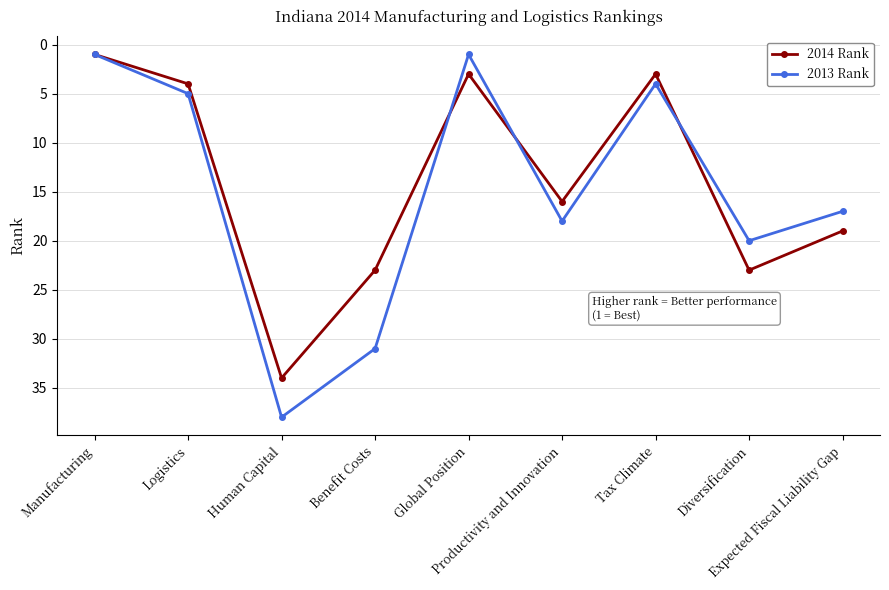

What value does the 2013 Rank series have at Benefit Costs, to the nearest 5?

30